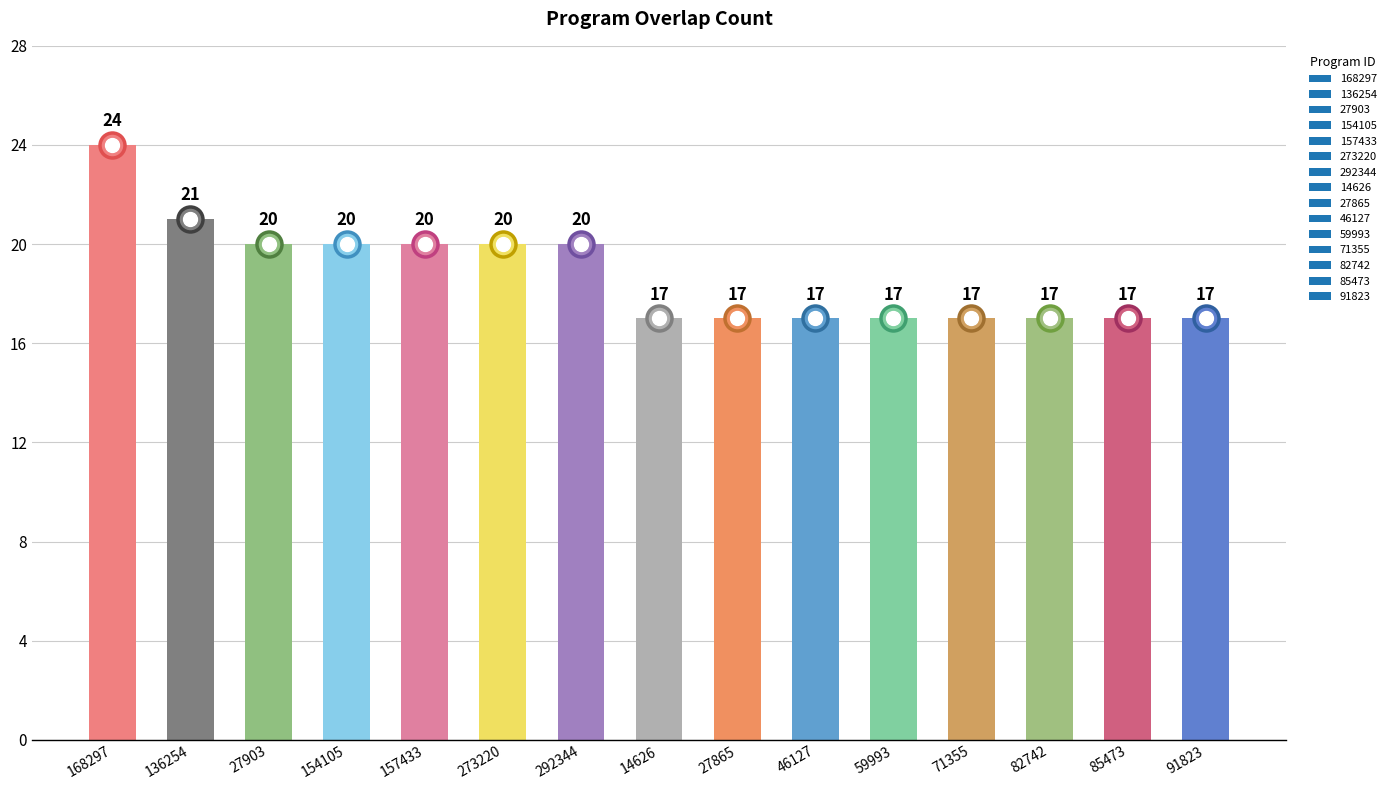

The chart shows a value of 23 at 46127. True or false?

False